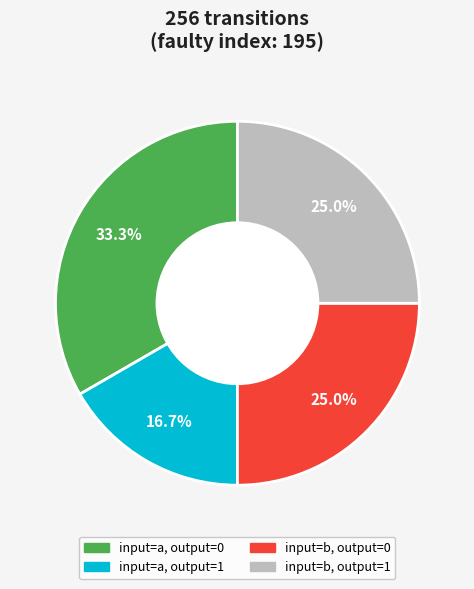

Does any single category account for the majority?

No